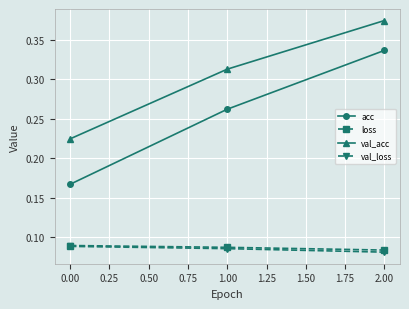

Is the value of val_loss at 0.00 greater than the value of acc at 0.00?

No